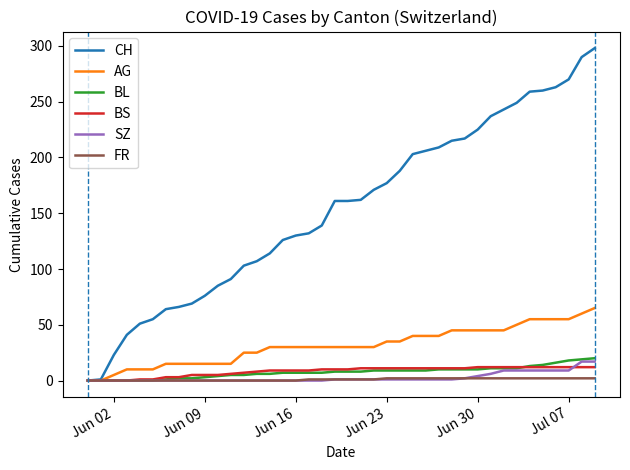

Which series has the largest range (max minus min)?

CH